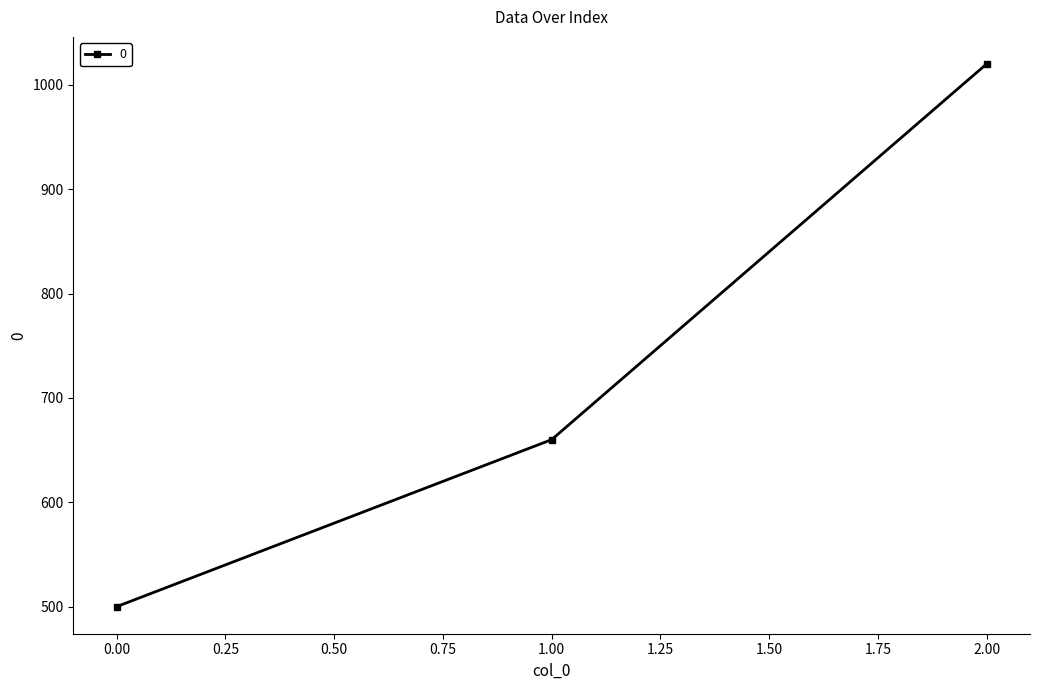

True or false: the data shows 500 at 0.00.

True